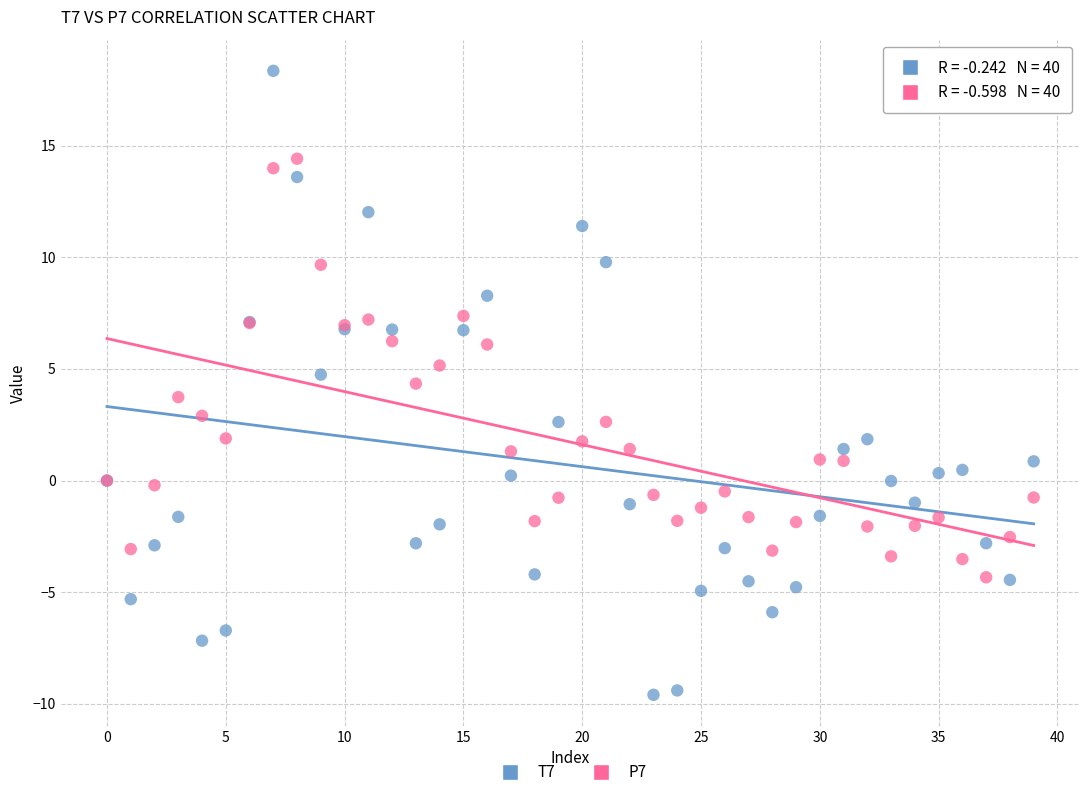

Which series contains the lowest Y value?

T7